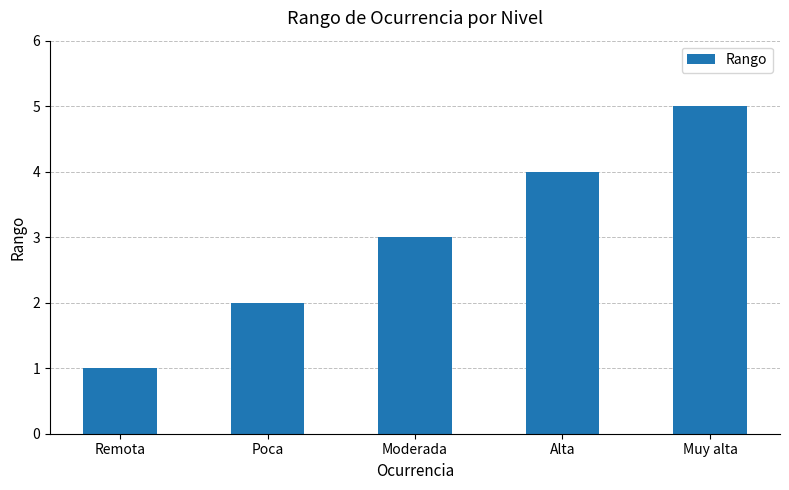

What is the change in value from Poca to Moderada?

+1